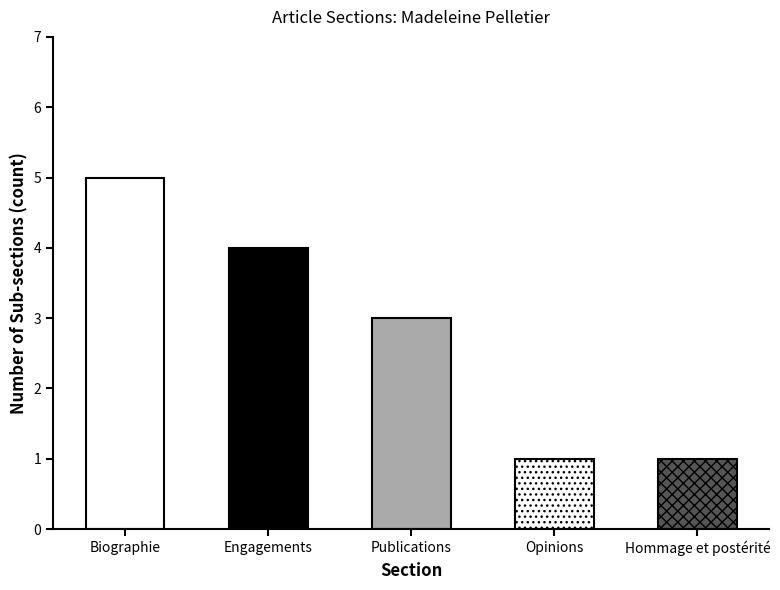

What is the maximum value shown in the chart?

5